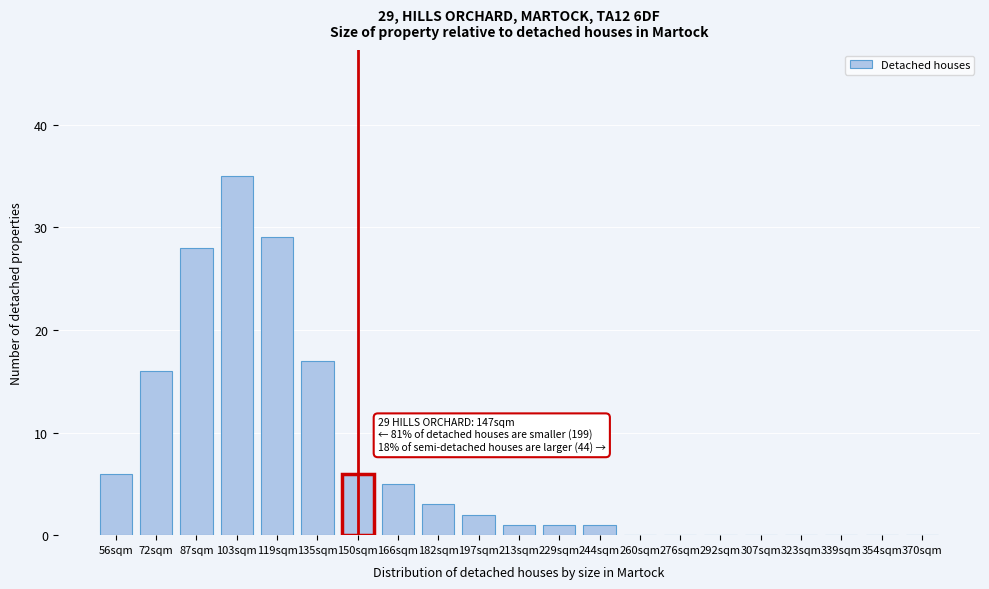

Reading left to right, transcribe all the data shown in this chart.

56sqm=6	72sqm=16	87sqm=28	103sqm=35	119sqm=29	135sqm=17	150sqm=6	166sqm=5	182sqm=3	197sqm=2	213sqm=1	229sqm=1	244sqm=1	260sqm=0	276sqm=0	292sqm=0	307sqm=0	323sqm=0	339sqm=0	354sqm=0	370sqm=0